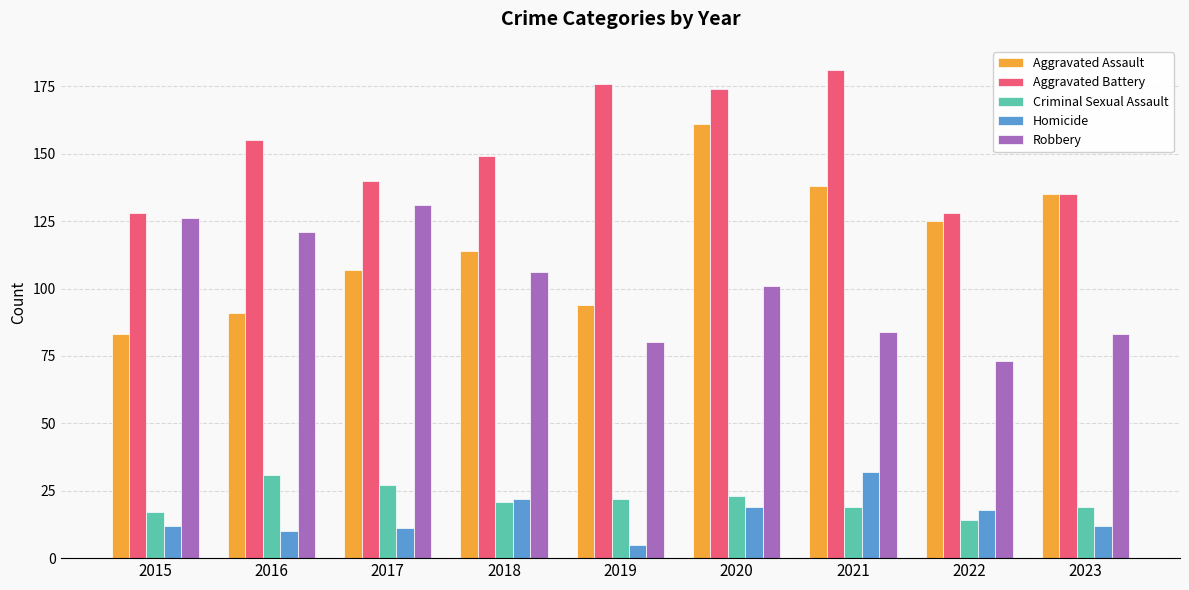

Which series has the largest range (max minus min)?

Aggravated Assault